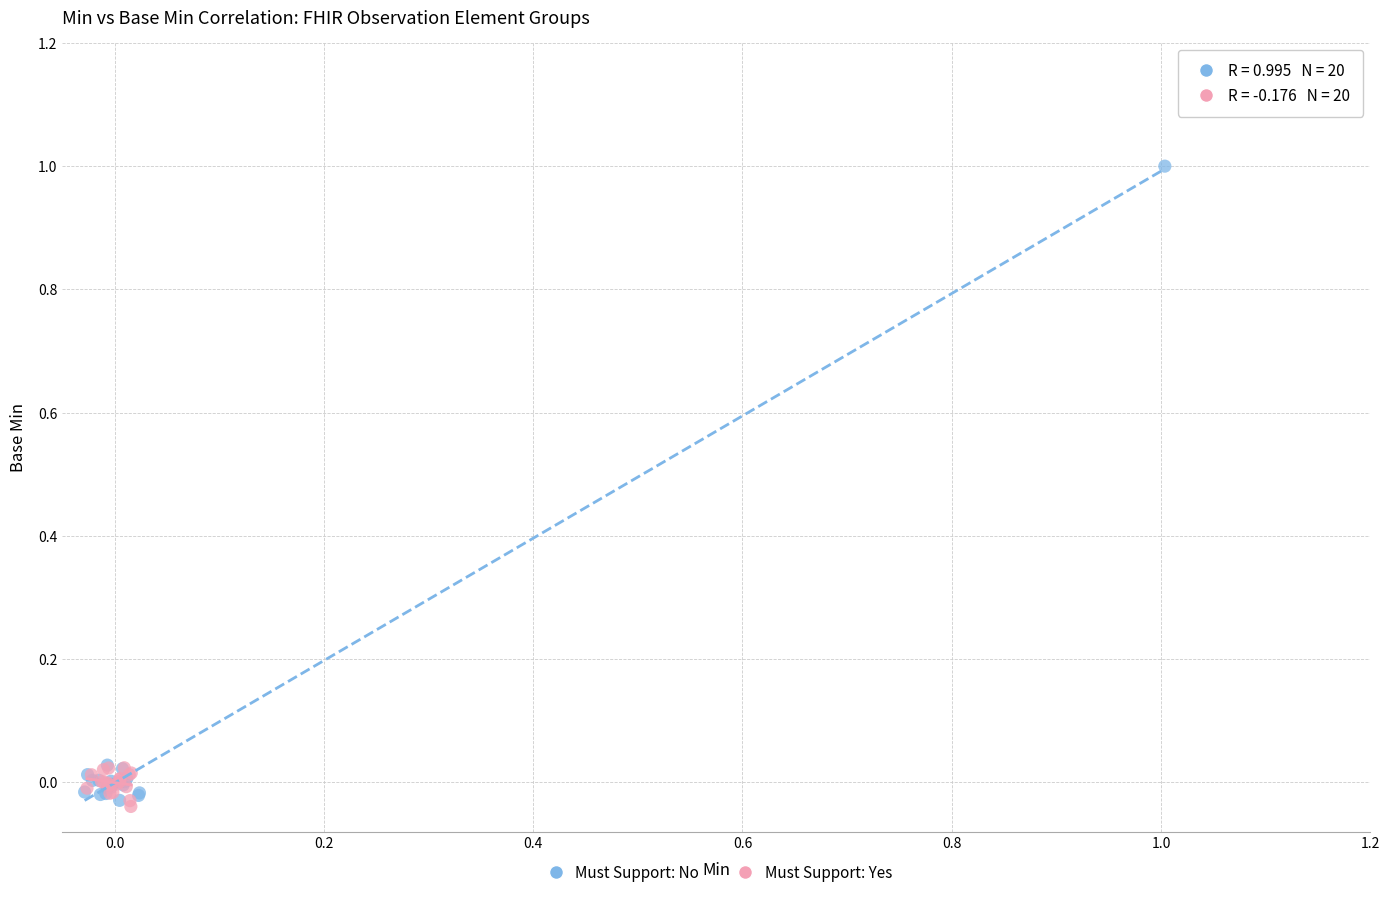

Which series contains the highest Y value?

Must Support: No